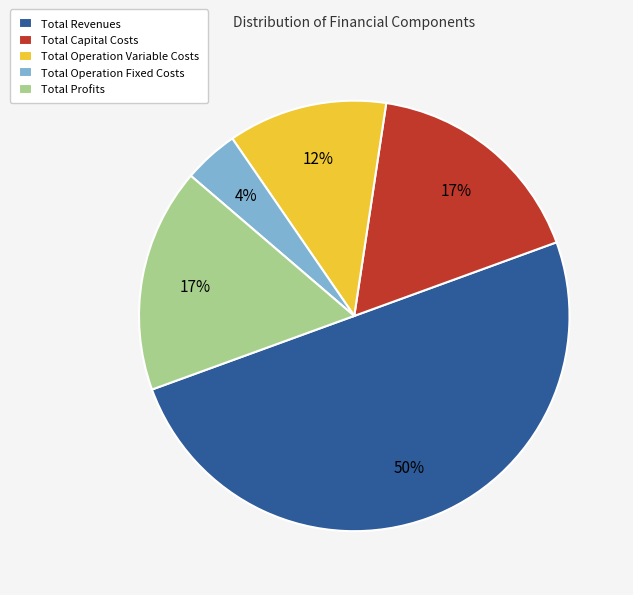

Does Total Operation Variable Costs represent more than half of the total?

No